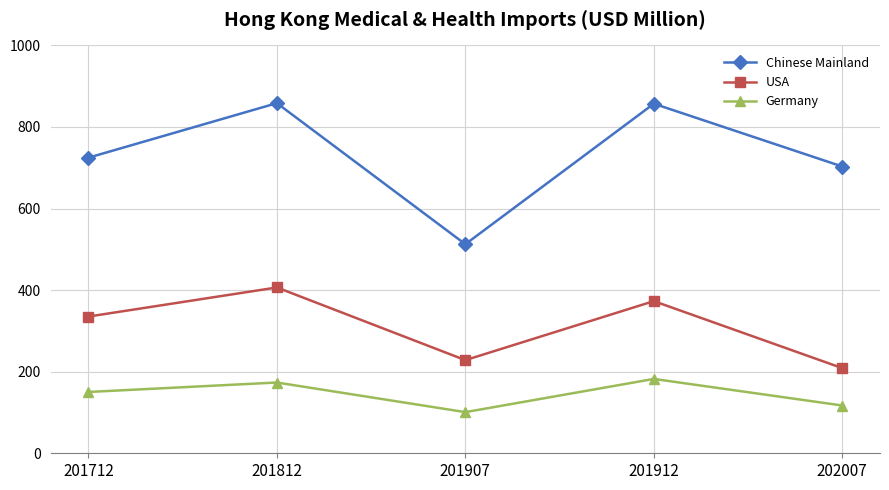

Which series has the largest range (max minus min)?

Chinese Mainland